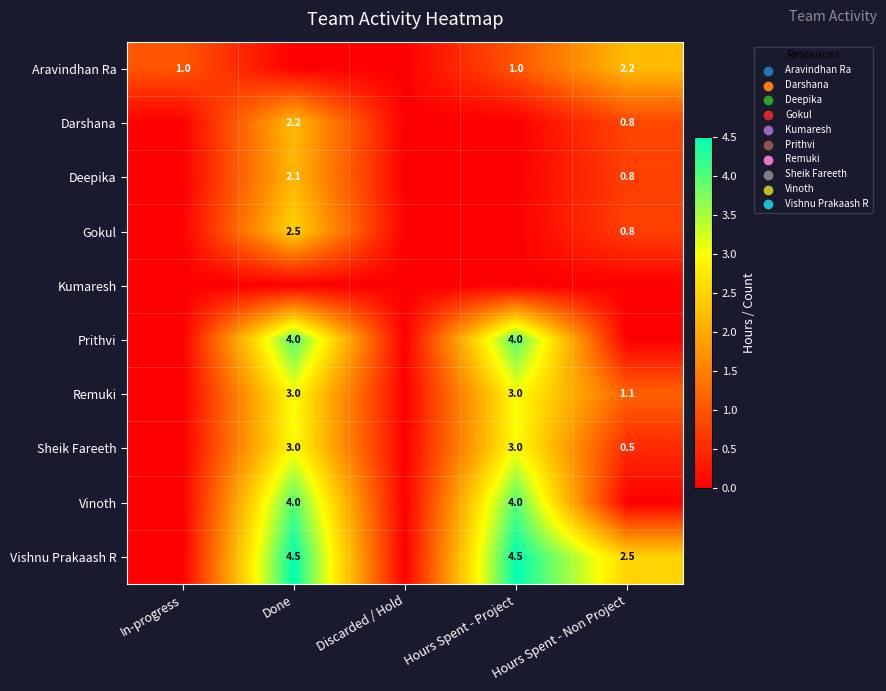

Is it true that Remuki equals 3.0 at Done?

True